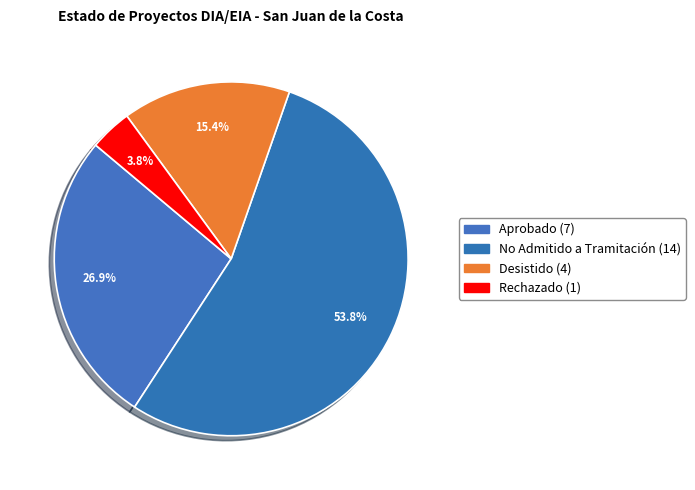

Do Desistido and Rechazado together represent more than half of the pie?

No